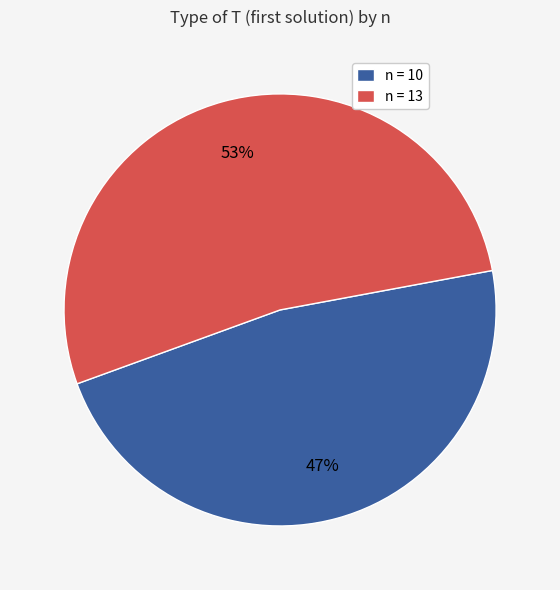

To the nearest percent, what is the combined percentage of n = 13 and n = 10?

100%